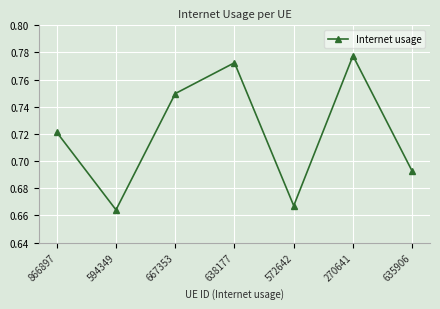

How many points are lower than both their immediate neighbors (excluding endpoints)?

2